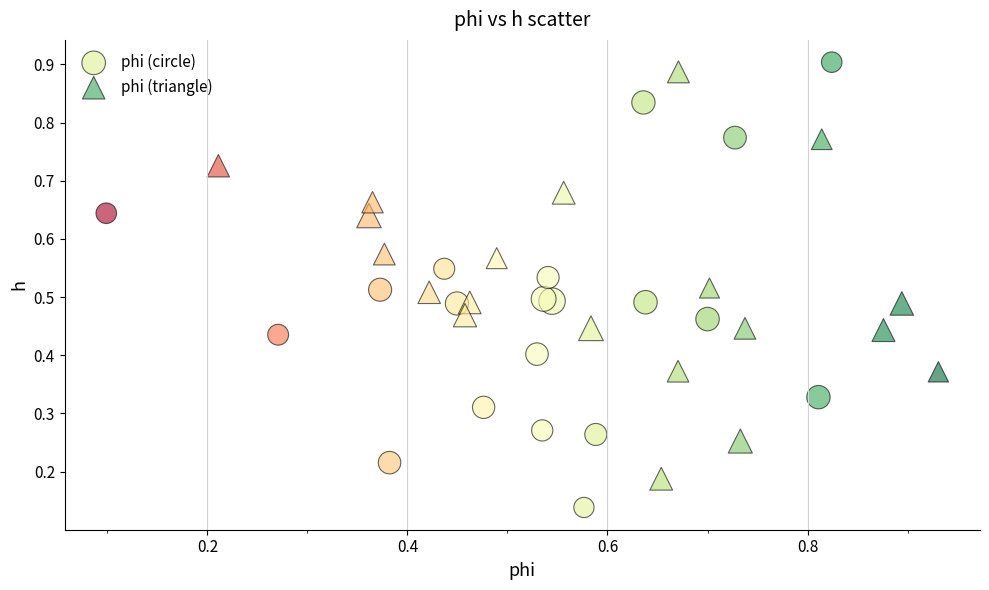

Which series reaches the minimum Y coordinate?

phi (circle)